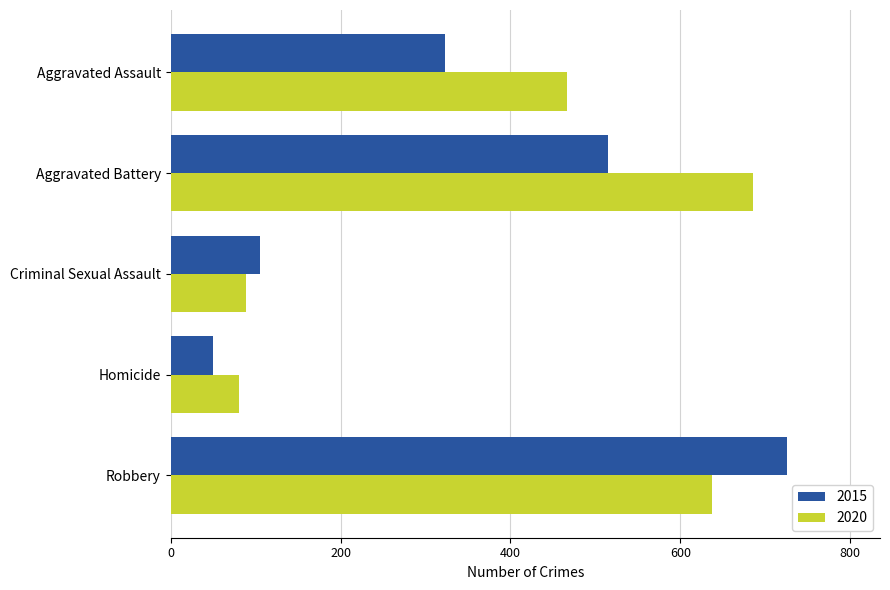

What is the difference between the second highest and second lowest values in the 2020 series?

548